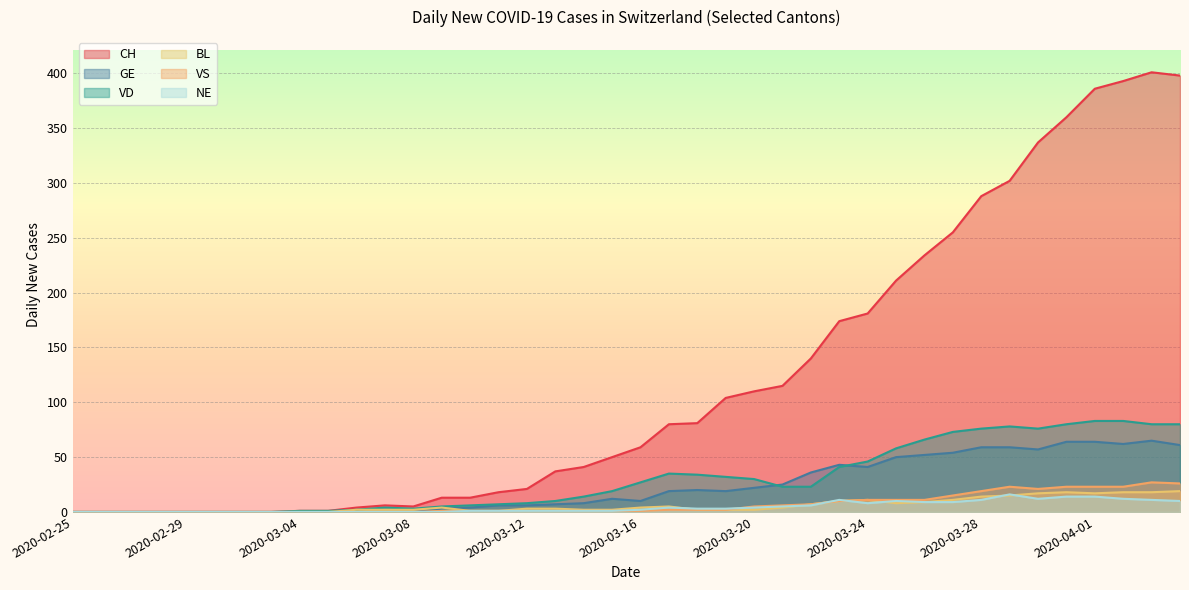

At 2020-03-23, list the series in order from largest to smallest.

CH, GE, VD, NE, BL, VS